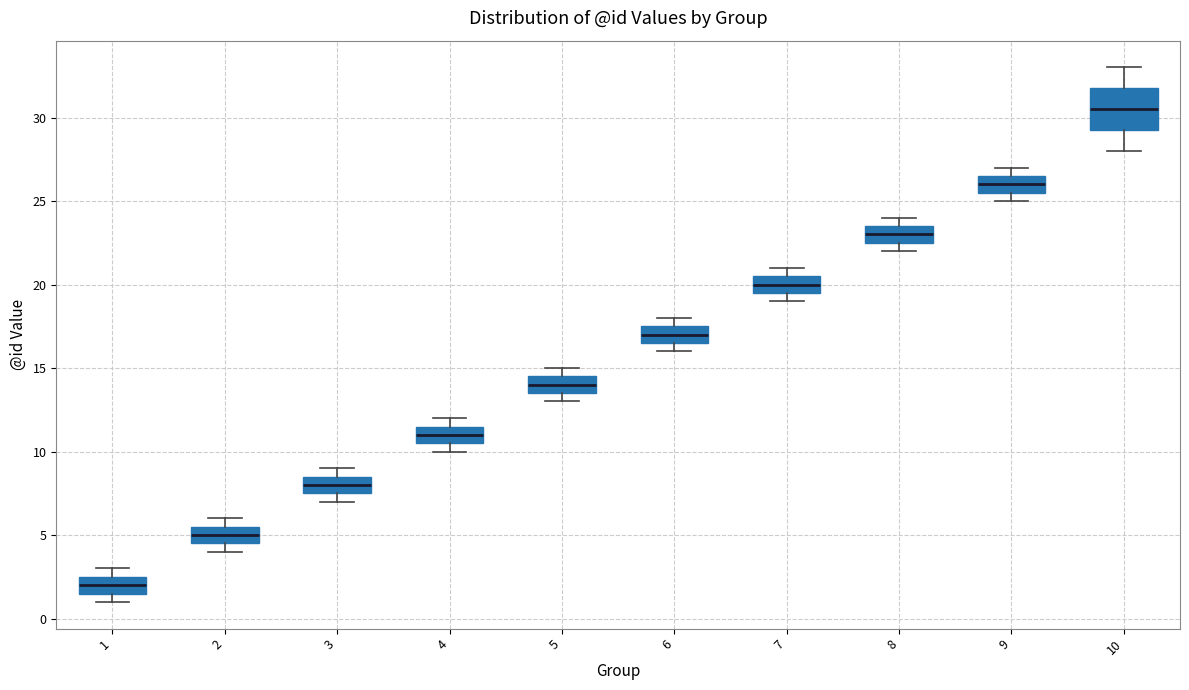

Where does the median line of the box at x = 9 sit on the y-axis? The values are not printed on the chart, so give them approximately, as read against the axis.

26.0